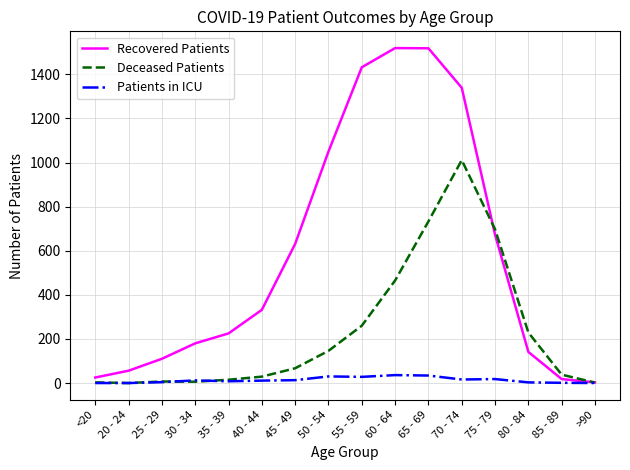

List the series in order of their overall mean, highest first.

Recovered Patients, Deceased Patients, Patients in ICU